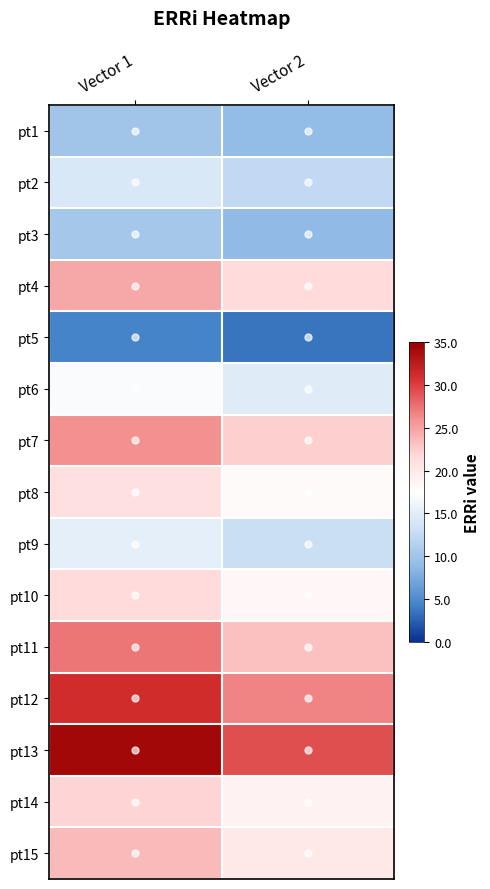

Rank the series at Vector 2 from highest to lowest value.

pt13, pt12, pt11, pt7, pt4, pt15, pt14, pt10, pt8, pt6, pt9, pt2, pt1, pt3, pt5